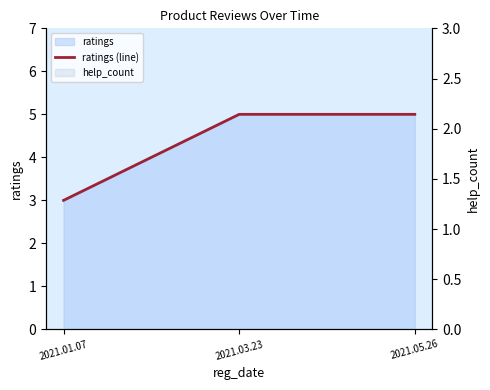

At which category does the chart reach its peak across all series?

2021.03.23